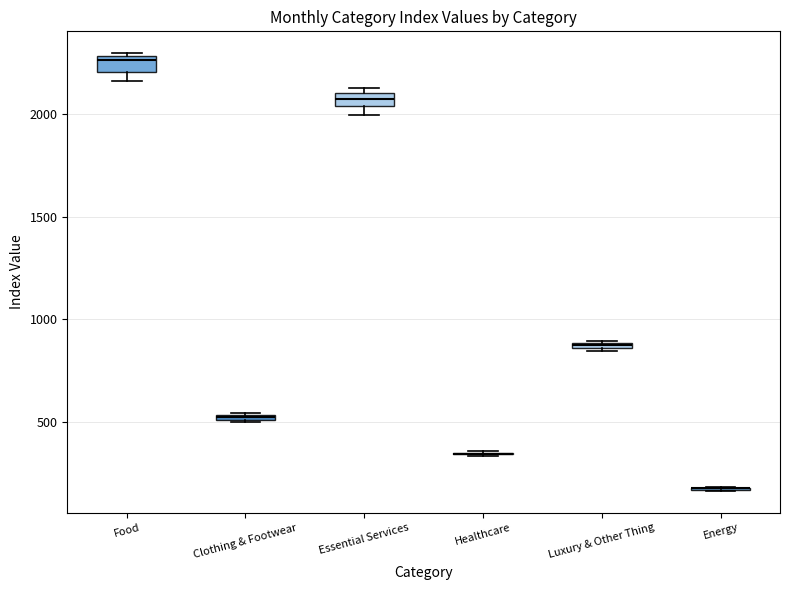

Where is the lower edge of the box for Essential Services on the y-axis? The values are not printed on the chart, so give them approximately, as read against the axis.

2050